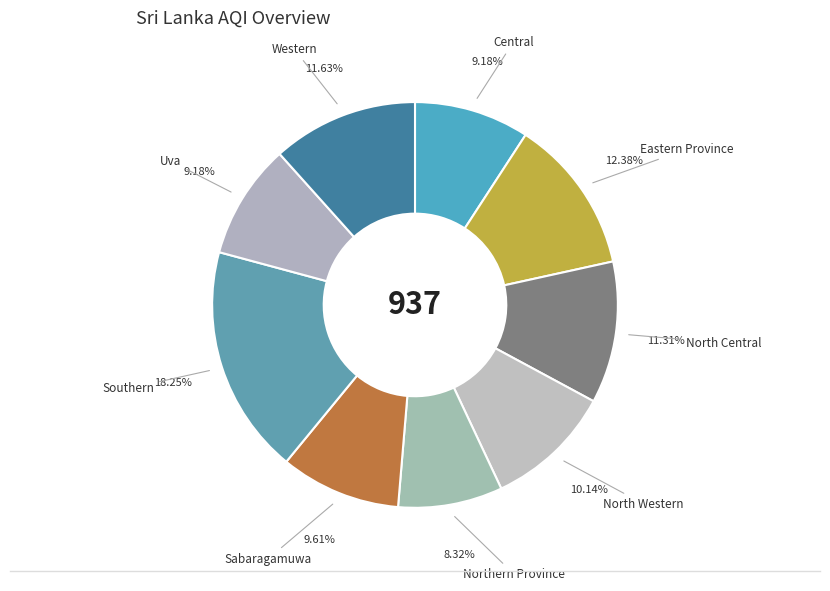

Count the number of slices in the pie.

9